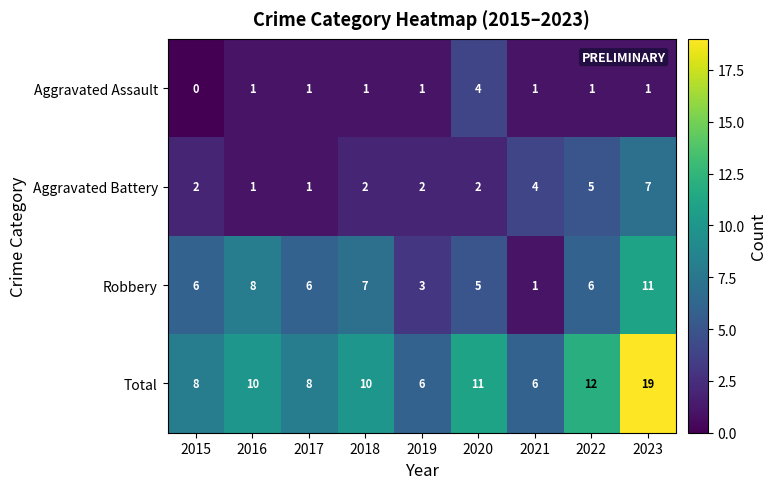

What value does the Robbery series have at 2020?

5